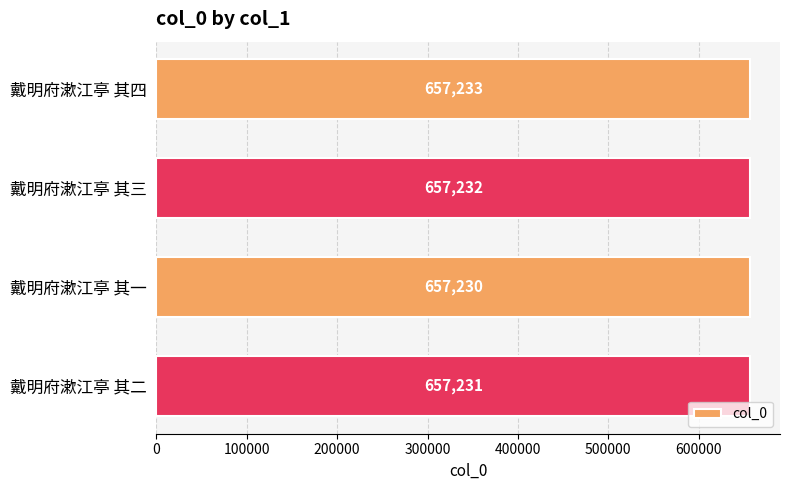

What is the maximum value shown in the chart?

657233